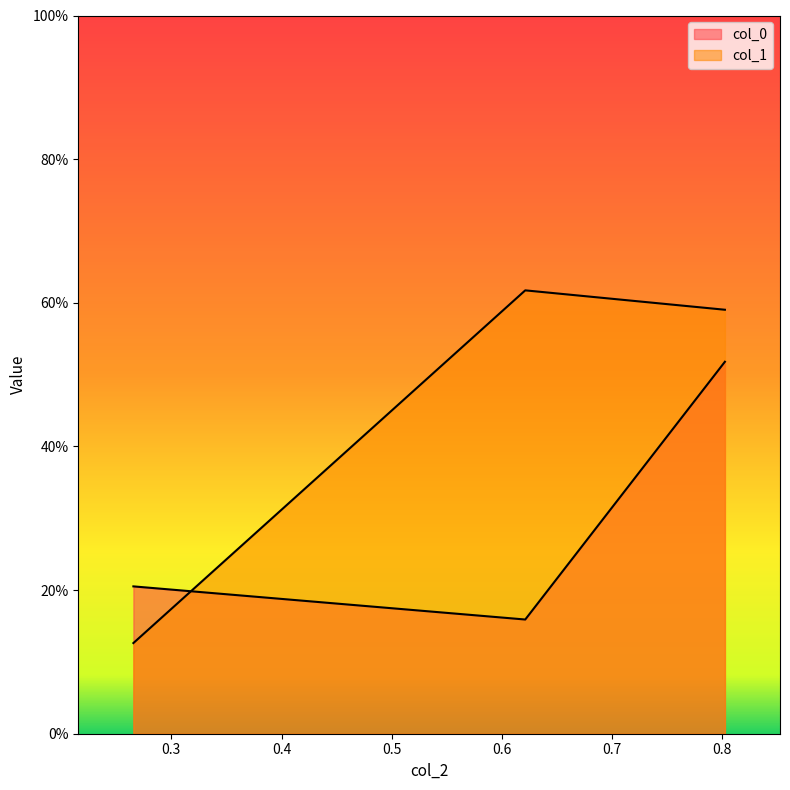

What are all the series names shown in the legend?

col_0, col_1